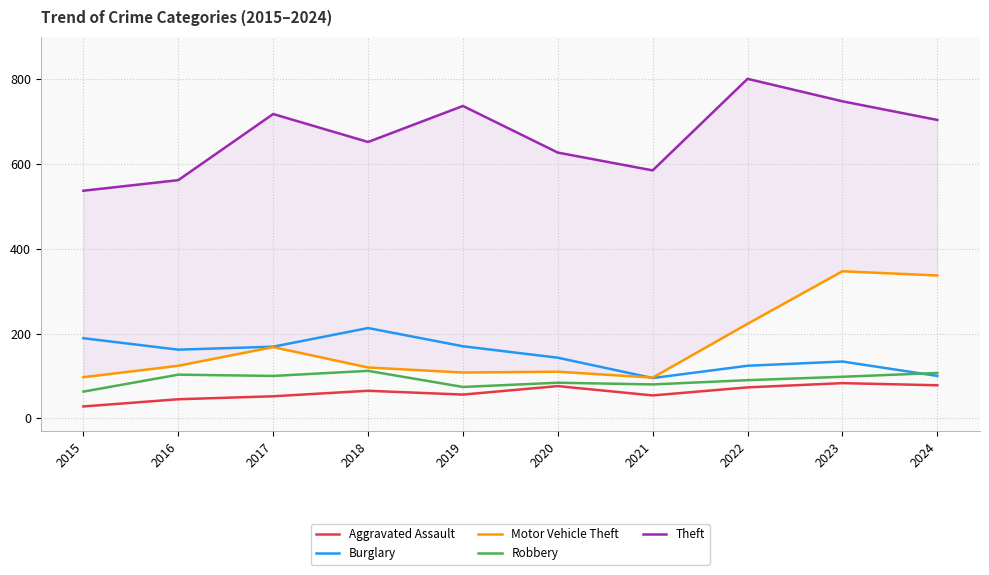

What is the value of the Motor Vehicle Theft point at the 10th from the left?

337